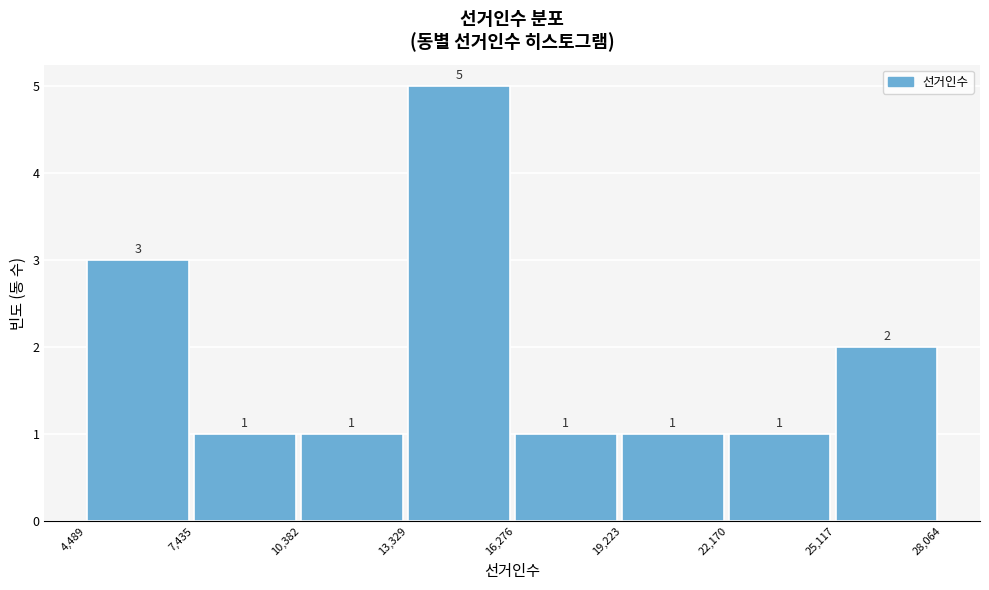

Reading left to right, transcribe this chart: for each bar, give the range it covers on the x-axis and its height.

4,489 to 7,435: 3
7,435 to 10,382: 1
10,382 to 13,329: 1
13,329 to 16,276: 5
16,276 to 19,223: 1
19,223 to 22,170: 1
22,170 to 25,117: 1
25,117 to 28,064: 2